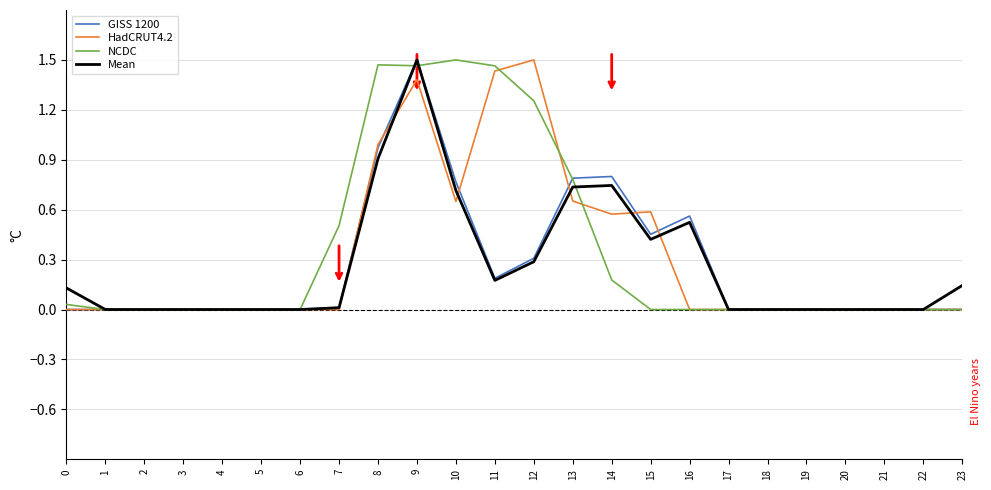

Is the value of NCDC at 10 greater than the value of GISS 1200 at 17?

Yes